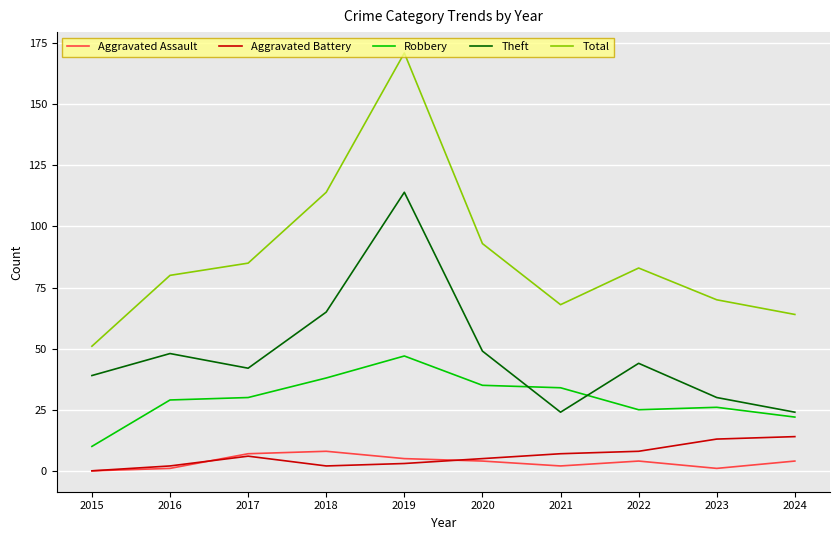

What is the maximum value shown in the chart?

171